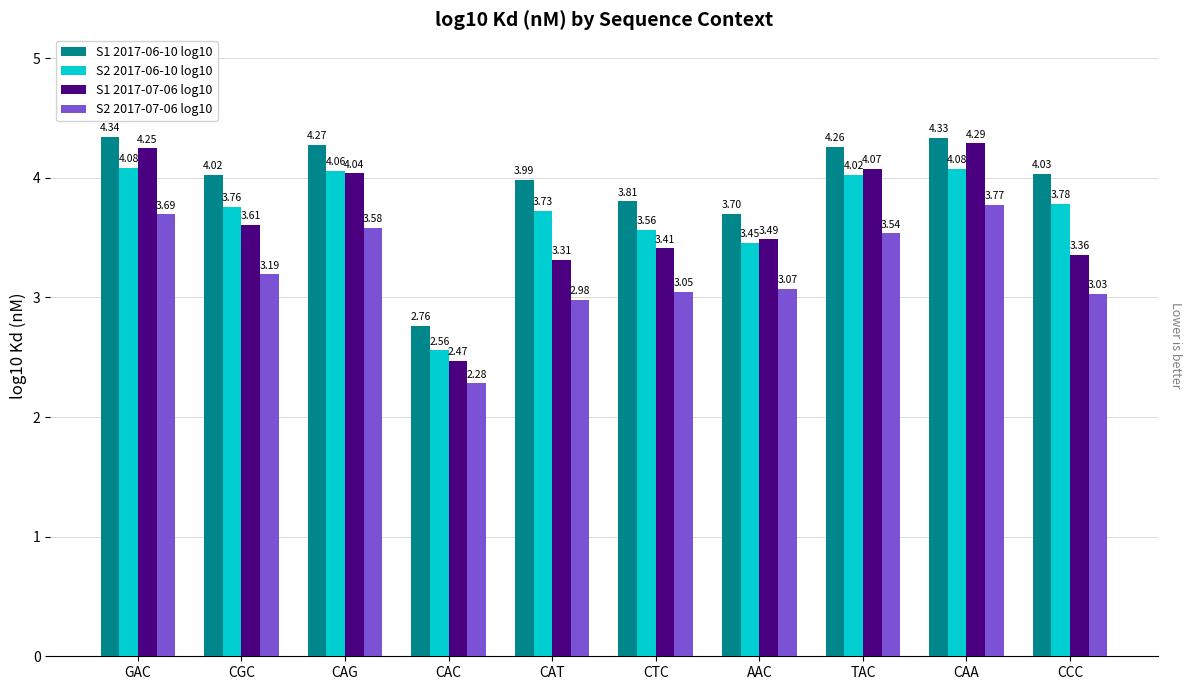

What is the spread (max minus min) of values at CAC?

0.5